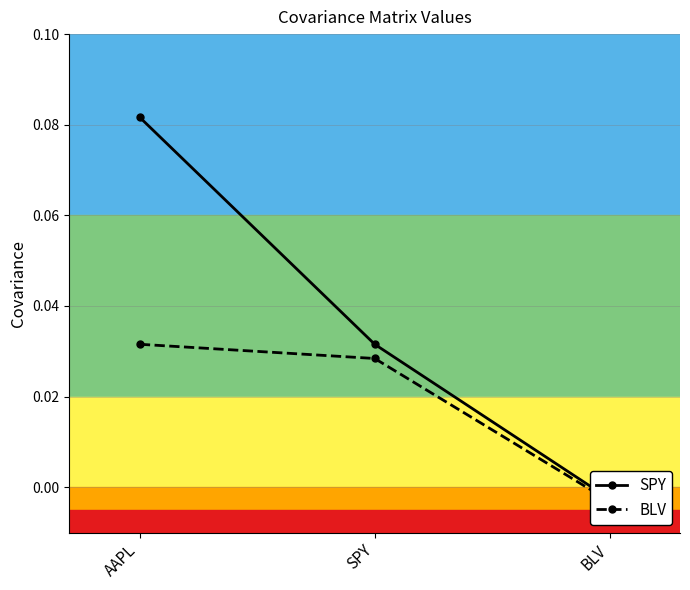

What is the maximum value shown in the chart?

0.1